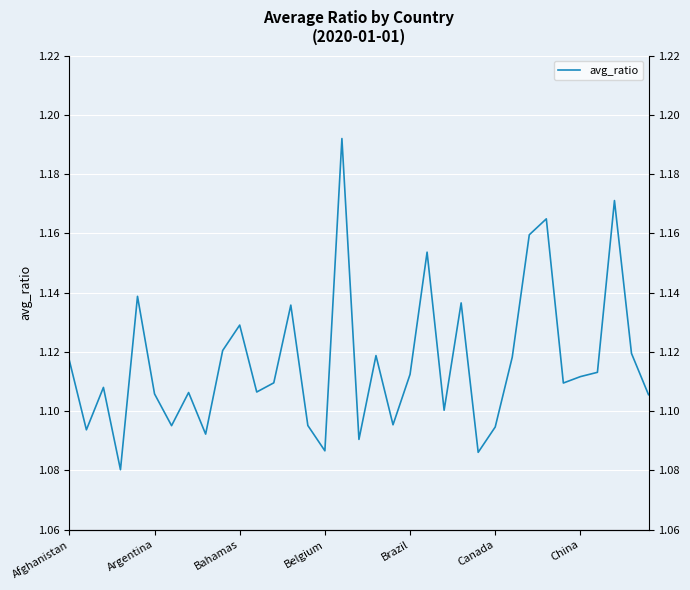

True or false: there are more than 0 points higher than both neighbors.

True